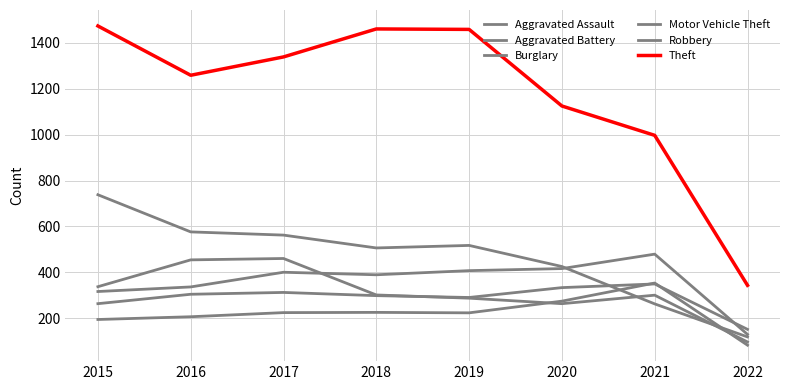

Reading right to left, transcribe all the data shown in this chart.

Aggravated Assault: 2022=82	2021=353	2020=274	2019=223	2018=225	2017=224	2016=206	2015=194
Aggravated Battery: 2022=129	2021=479	2020=416	2019=407	2018=389	2017=400	2016=336	2015=316
Burglary: 2022=118	2021=262	2020=425	2019=517	2018=506	2017=562	2016=576	2015=738
Motor Vehicle Theft: 2022=151	2021=349	2020=333	2019=290	2018=298	2017=312	2016=304	2015=263
Robbery: 2022=96	2021=300	2020=263	2019=287	2018=301	2017=460	2016=454	2015=337
Theft: 2022=343	2021=997	2020=1125	2019=1459	2018=1461	2017=1339	2016=1259	2015=1474